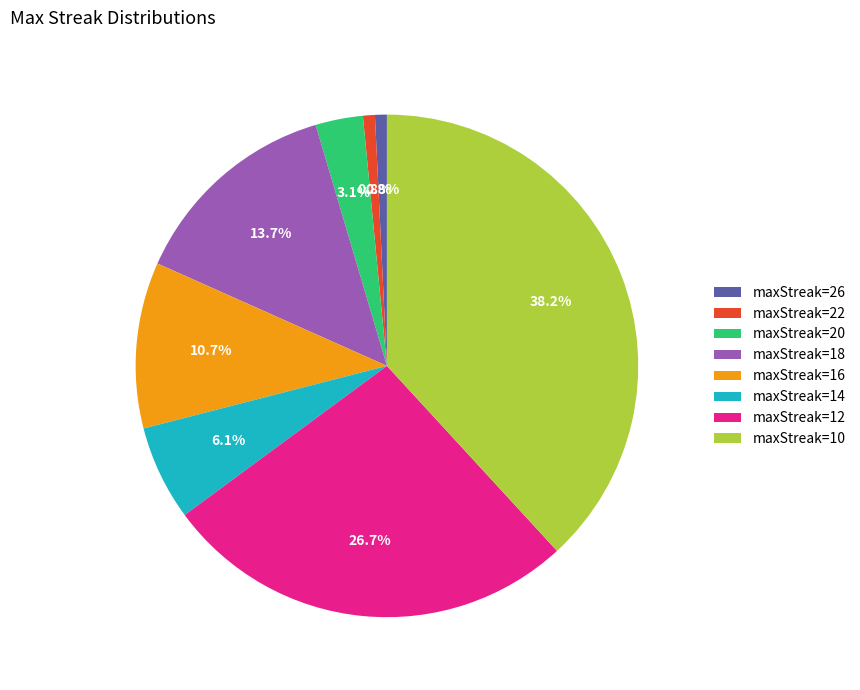

Is the sum of maxStreak=14 and maxStreak=26 greater than half?

No